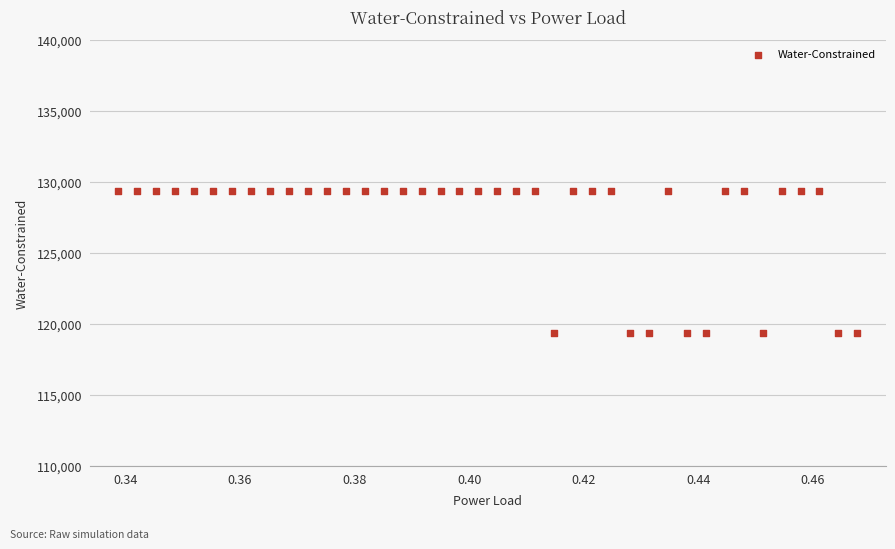

What is the range of Y values (max minus min)?

10000.0